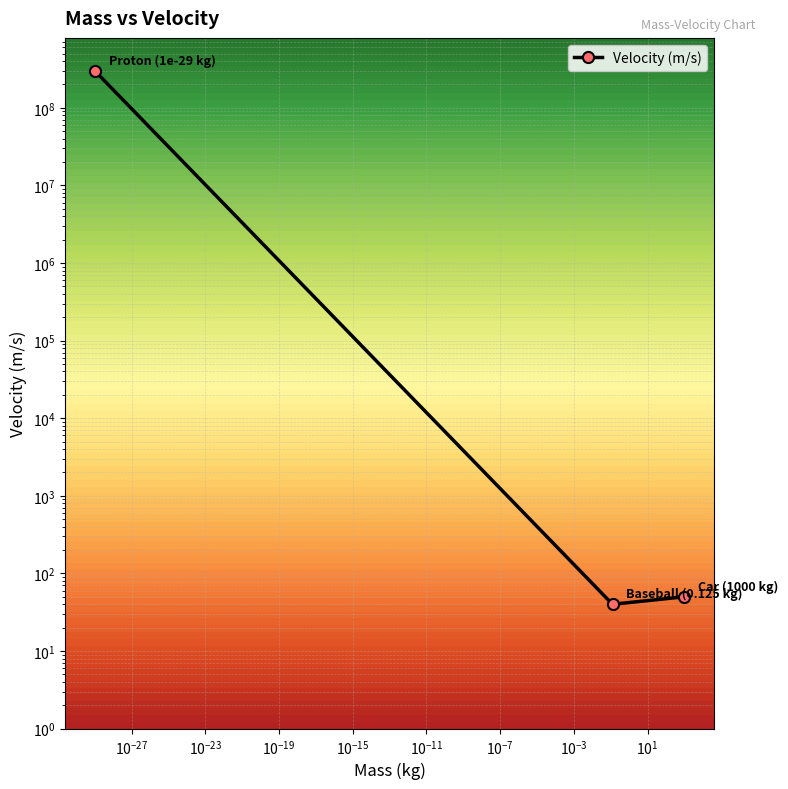

Reading right to left, transcribe all the data shown in this chart.

Car (1000 kg)=50	Baseball (0.125 kg)=40	Proton (1e-29 kg)=300000000